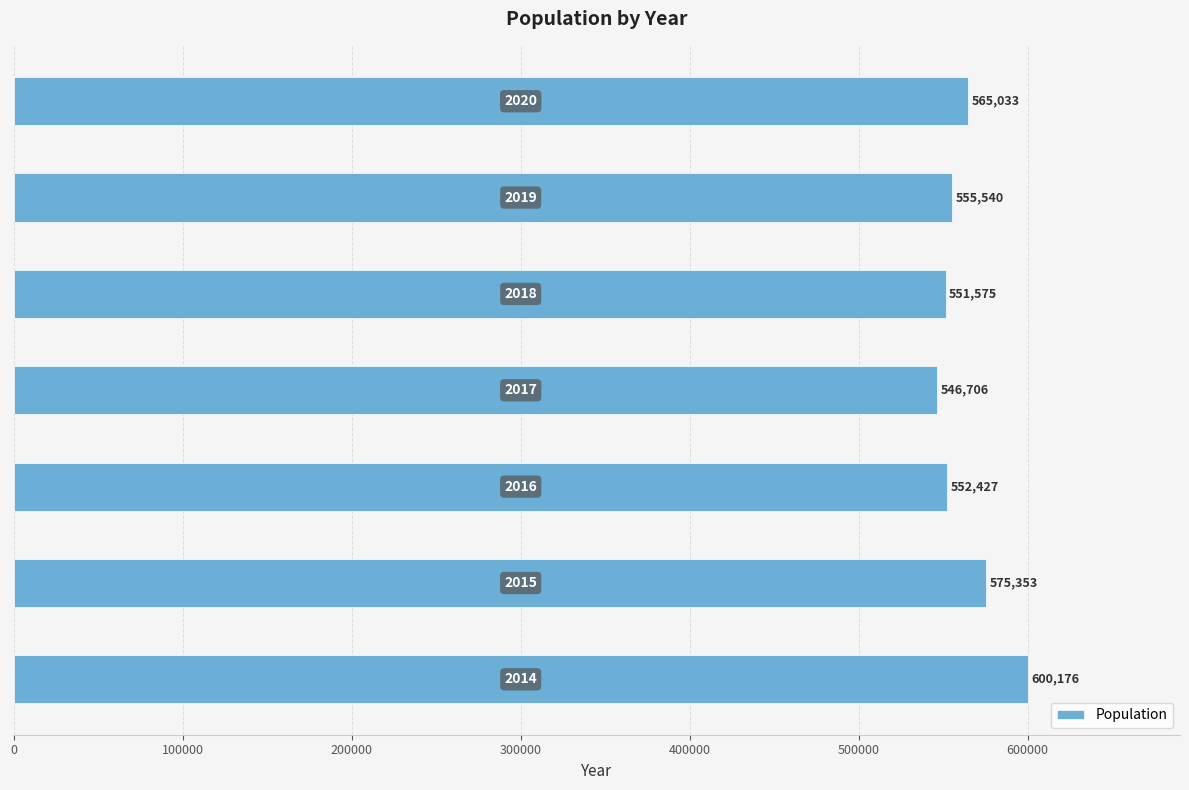

Reading top to bottom, list all the values displayed in this chart.

565033	555540	551575	546706	552427	575353	600176